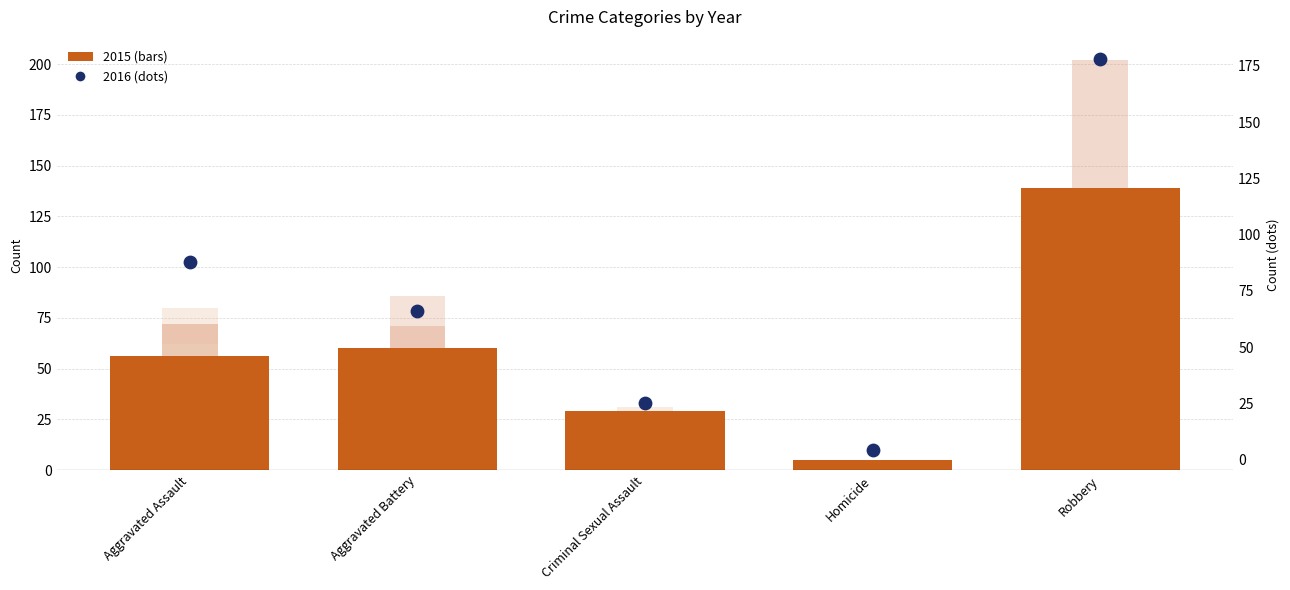

At how many categories does at least one series exceed 94?

1